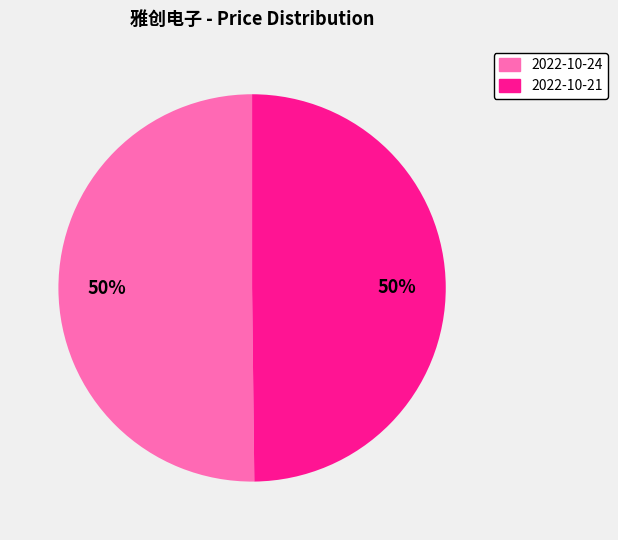

How many segments does this pie chart have?

2